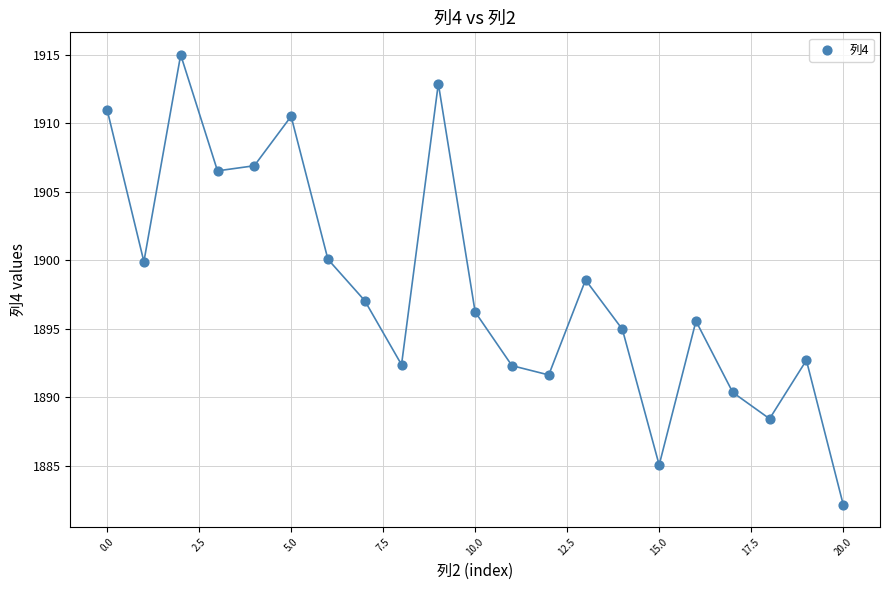

What Y value in the scatter plot is closest to 1898?

1898.6